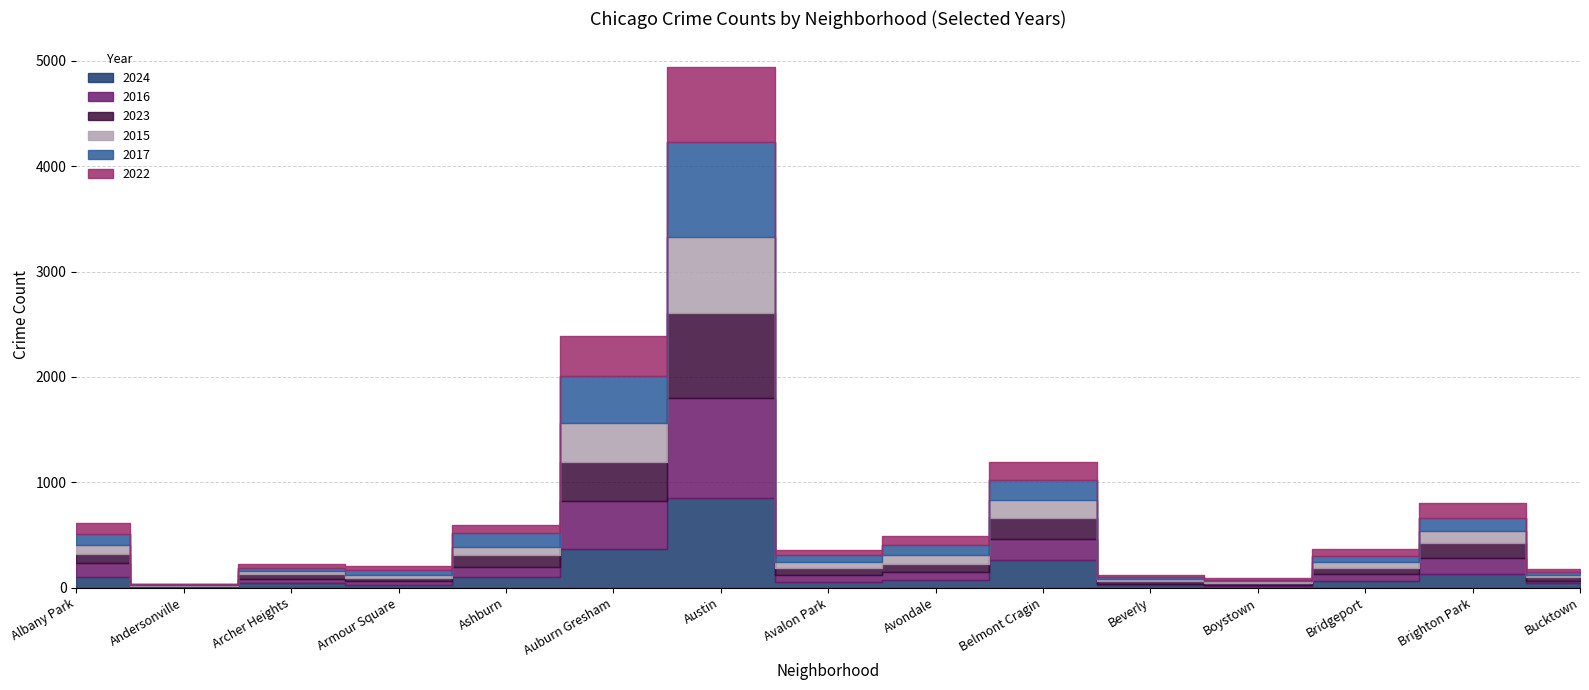

What is the label of the 5th point from the left?

Ashburn